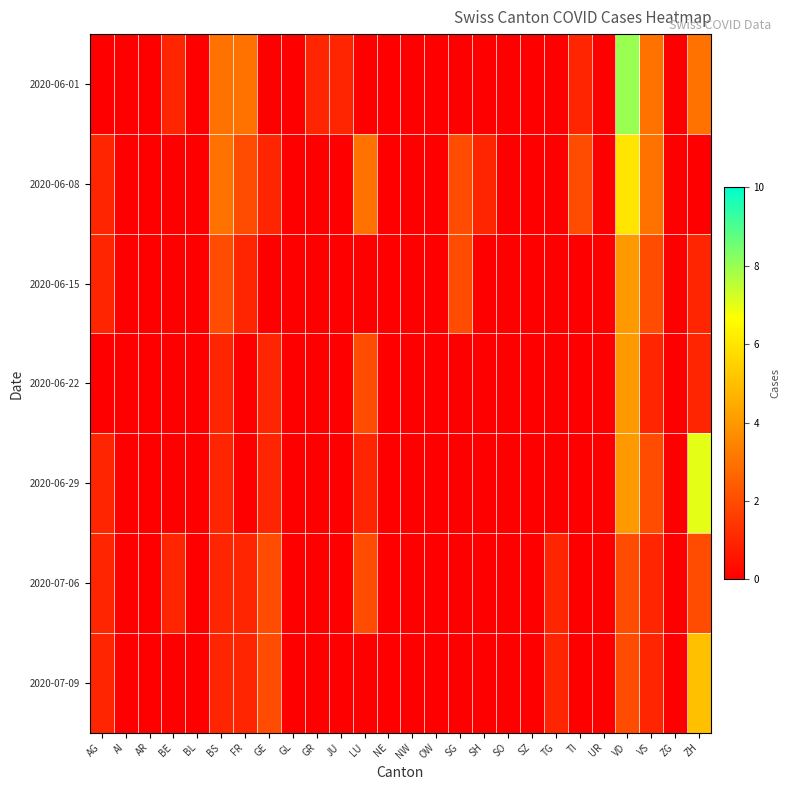

What is the spread (max minus min) of values at BE?

1